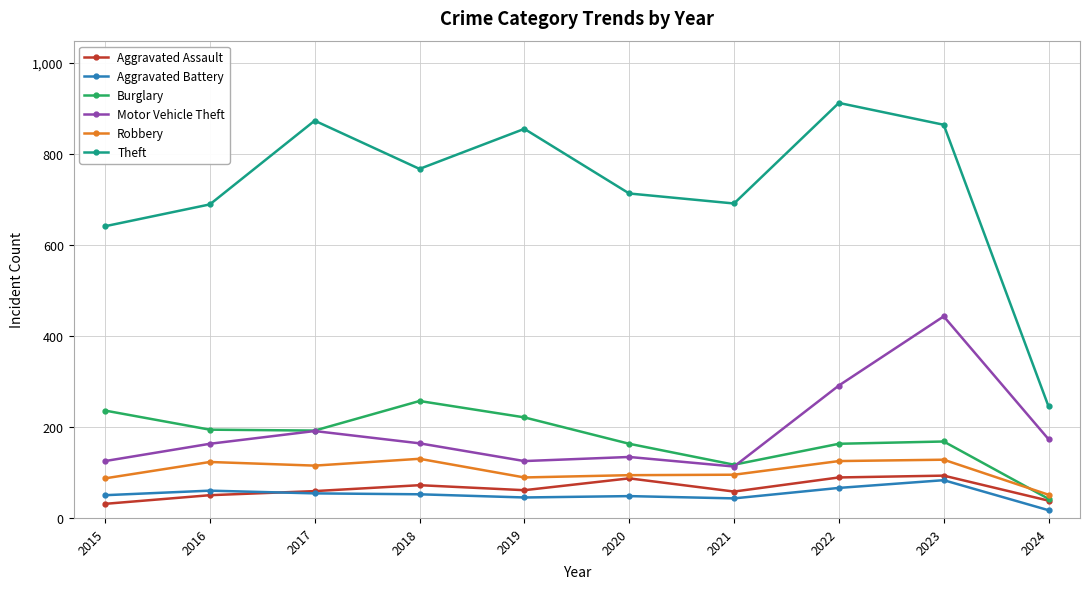

Which series changed the most between 2017 and 2021?

Theft